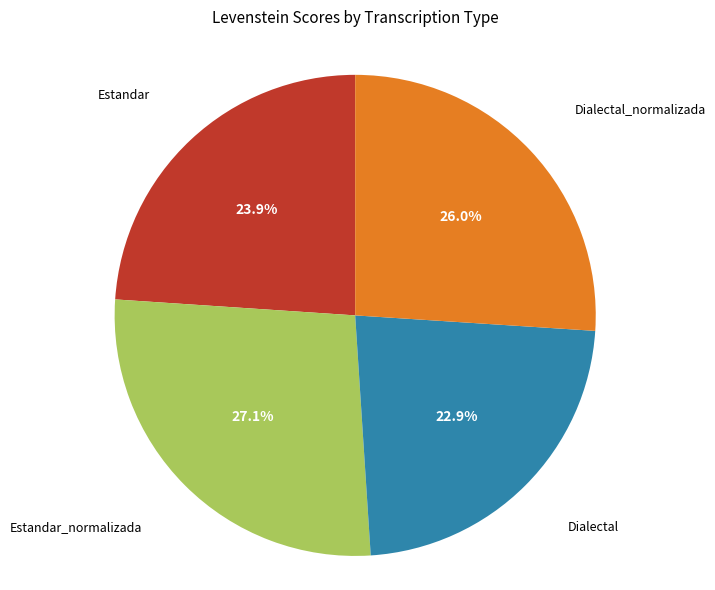

Does any single category account for the majority?

No